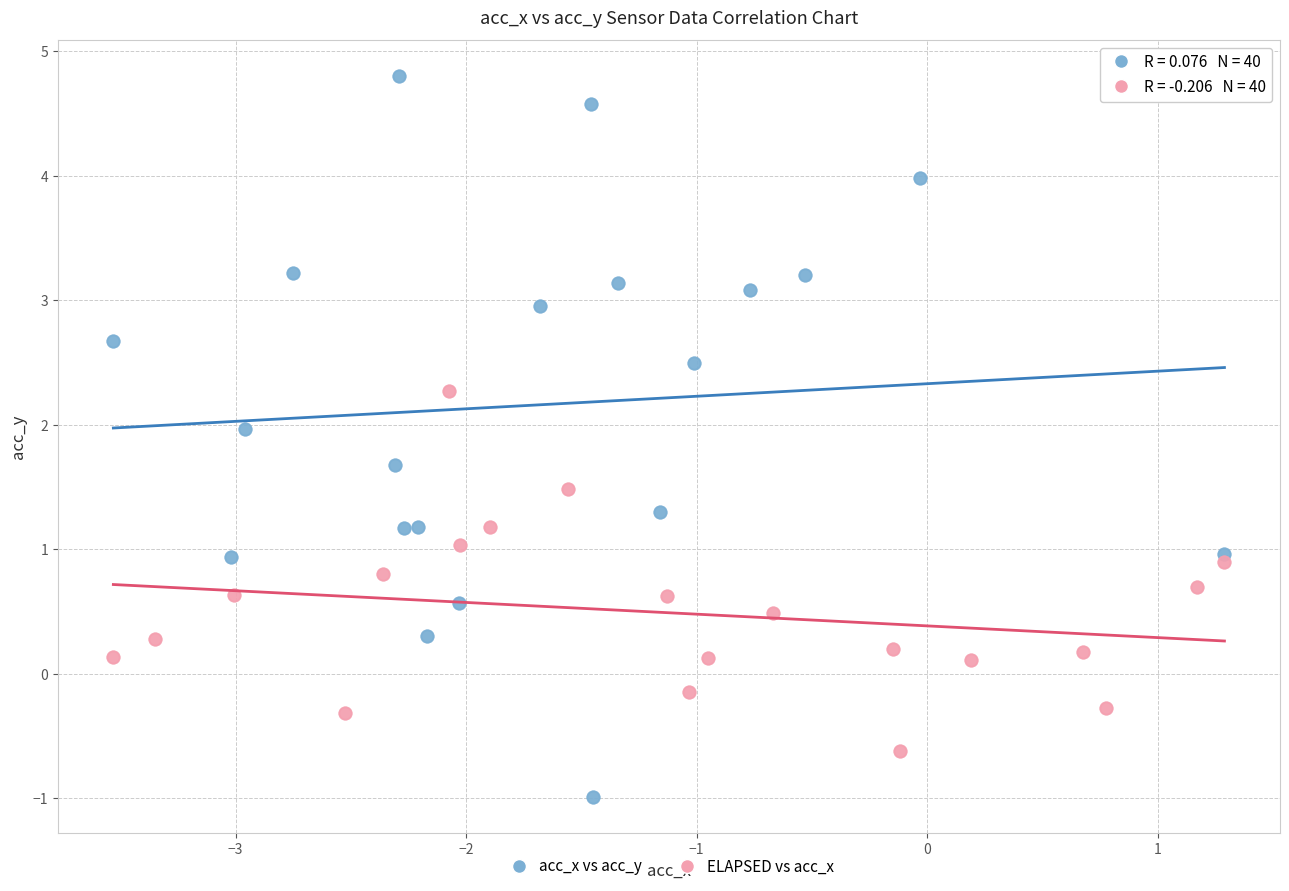

Which series reaches the minimum Y coordinate?

acc_x vs acc_y